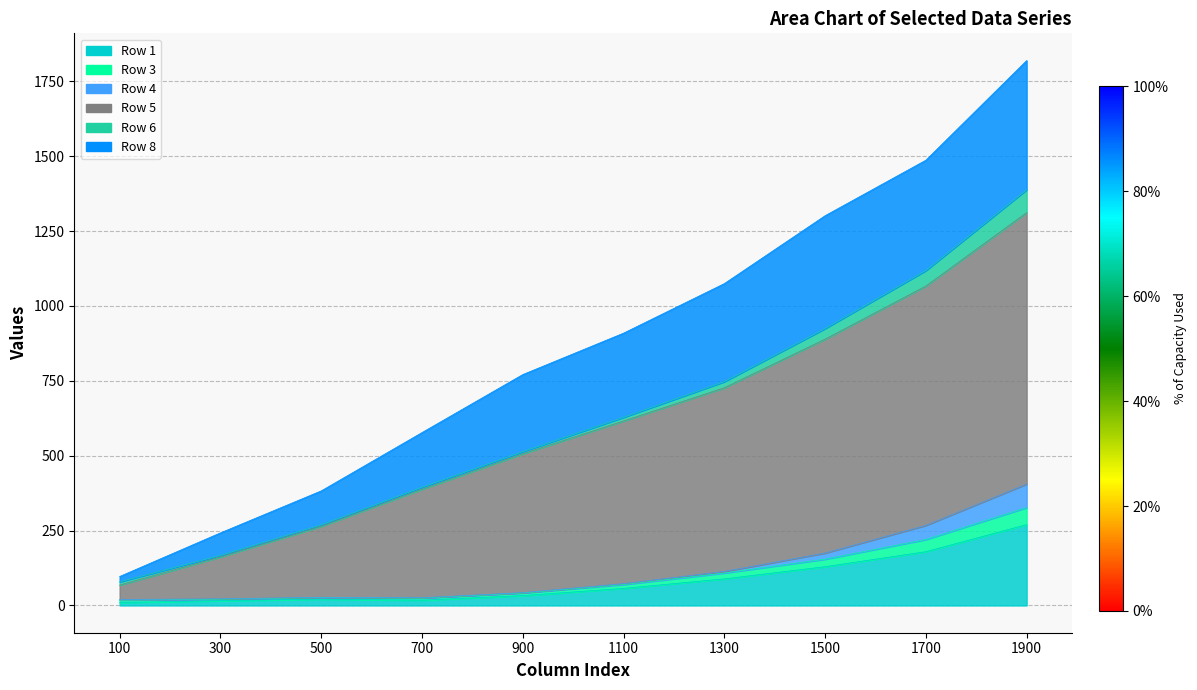

Which series has the widest spread of values?

Row 5